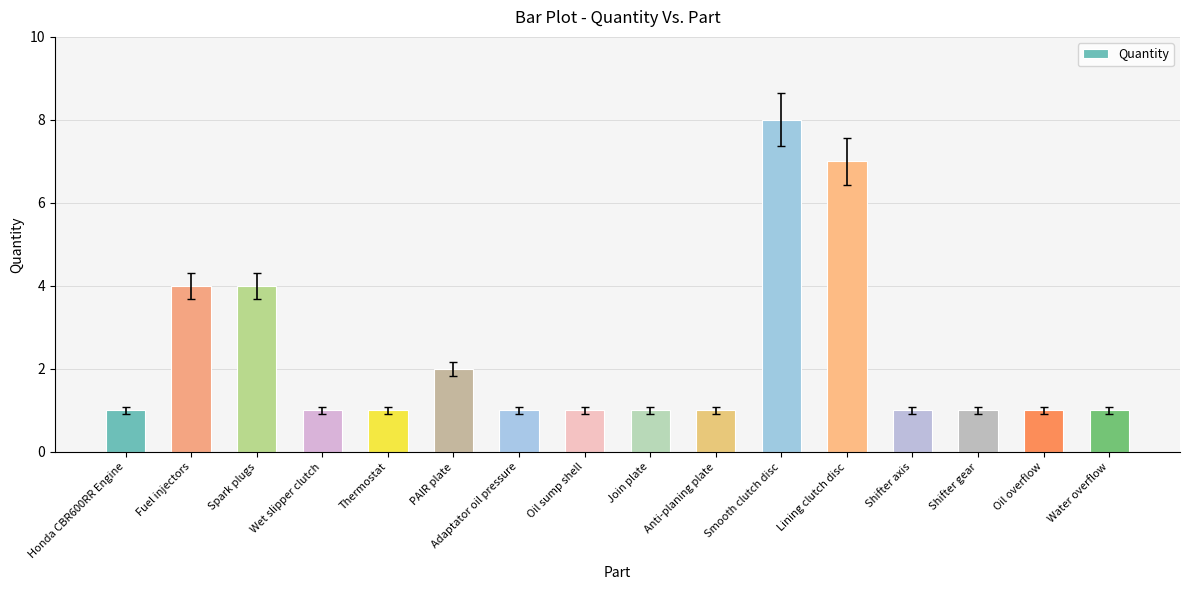

What is the difference between the second highest and minimum values?

6